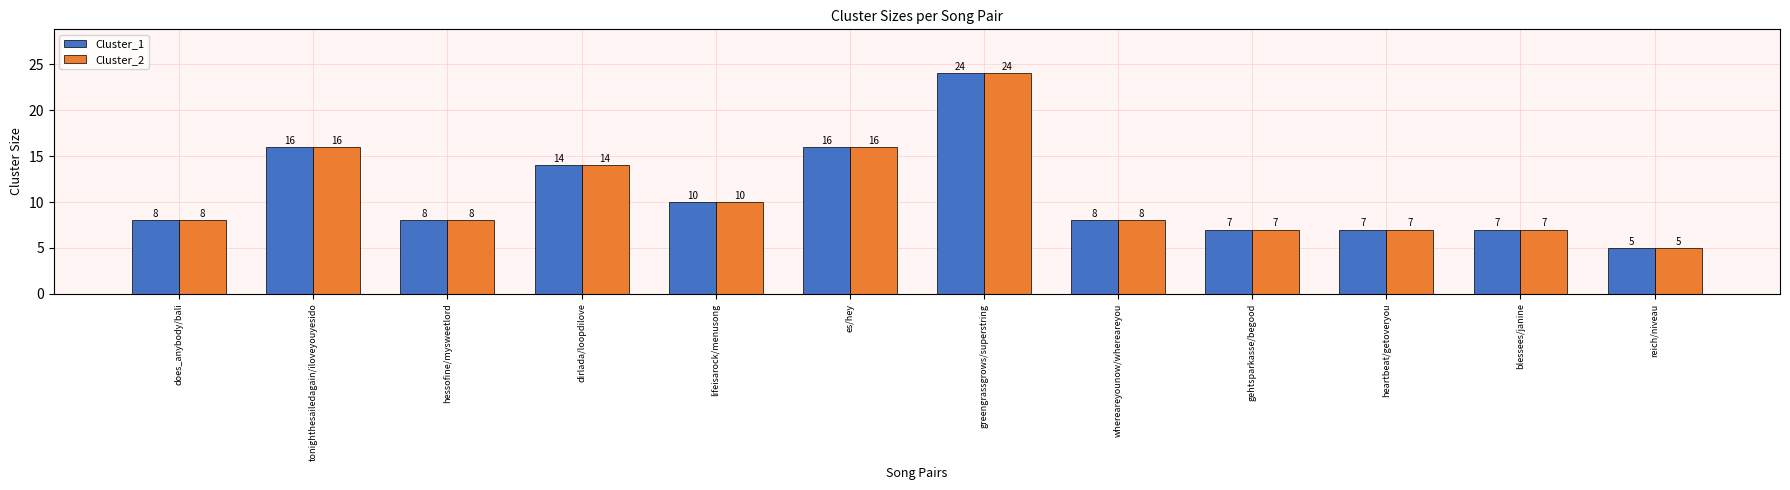

What is the average value of the Cluster_1 series?

11